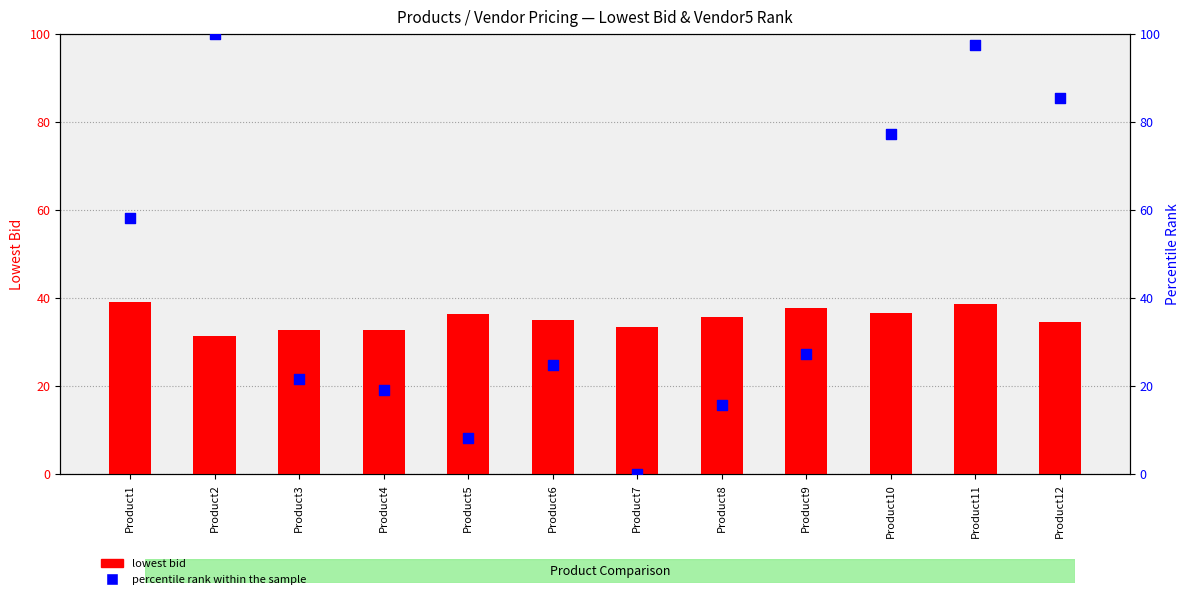

At which category is the sum across all series the highest?

Product11